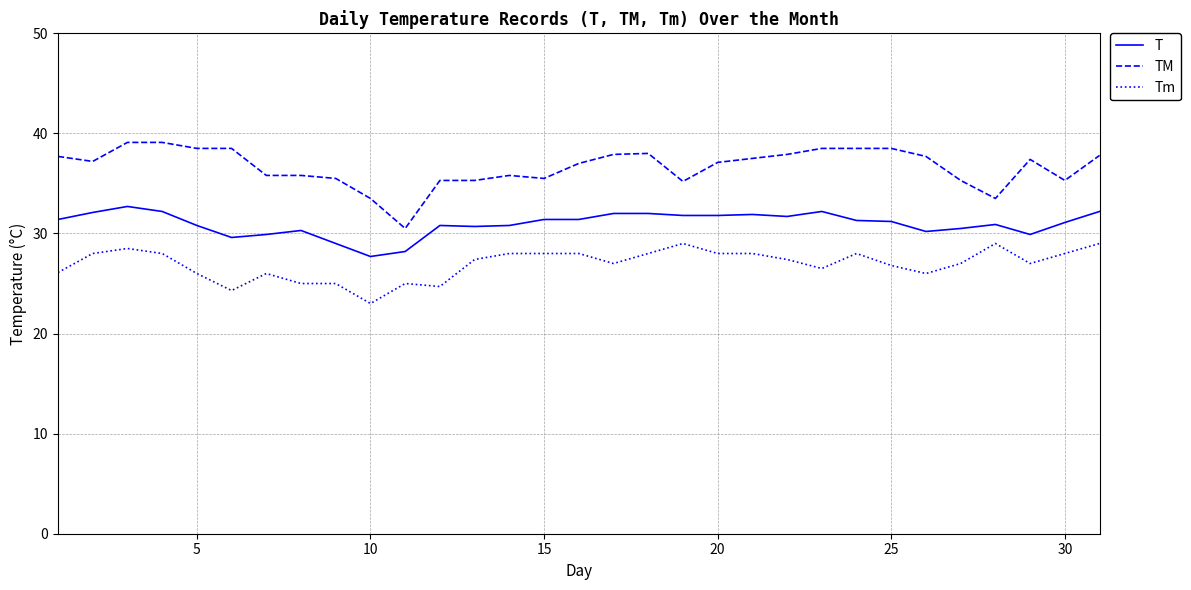

What is the greatest value displayed?

39.1